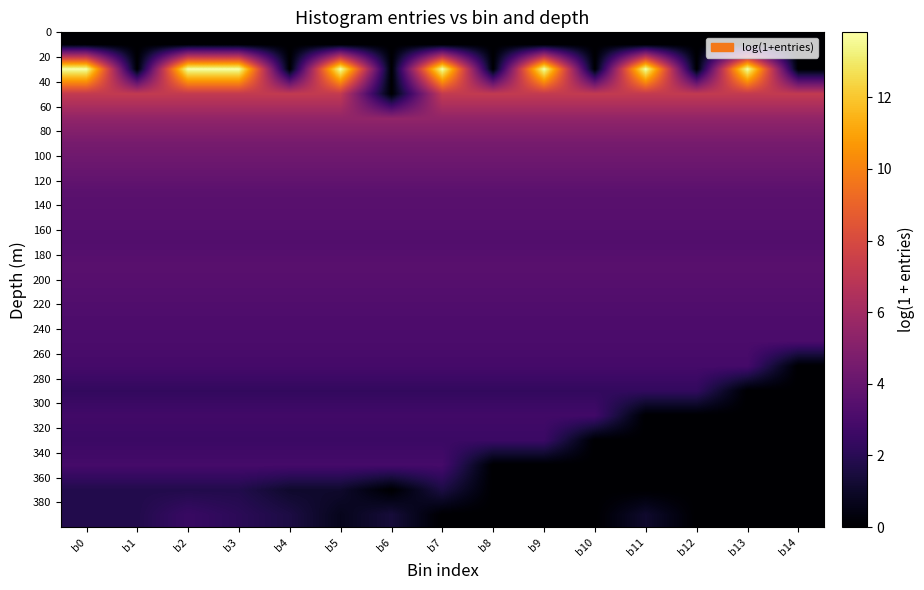

At how many categories does at least one series exceed 11?

8